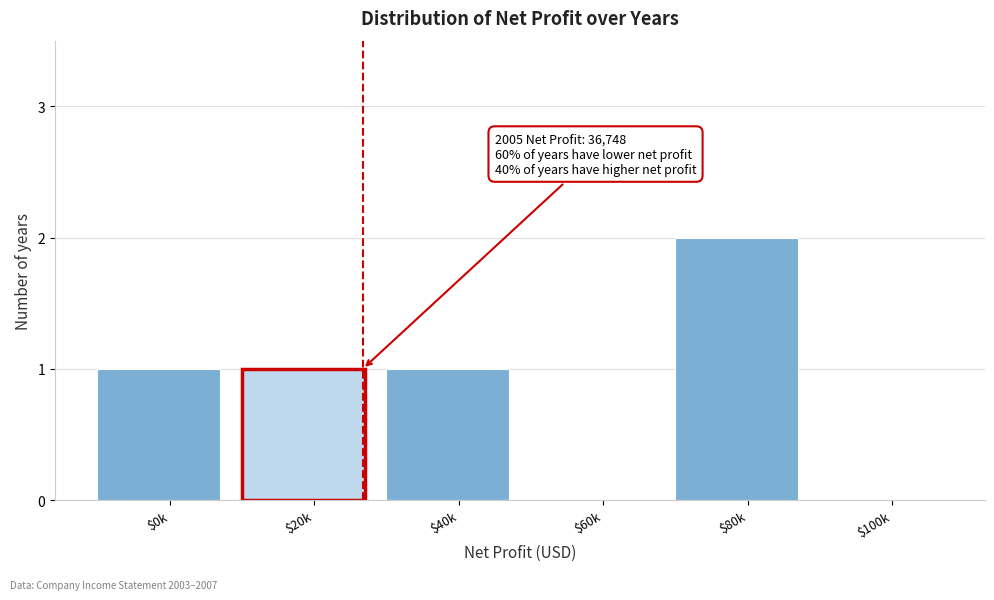

The chart shows a value of 1 at $100k. True or false?

False